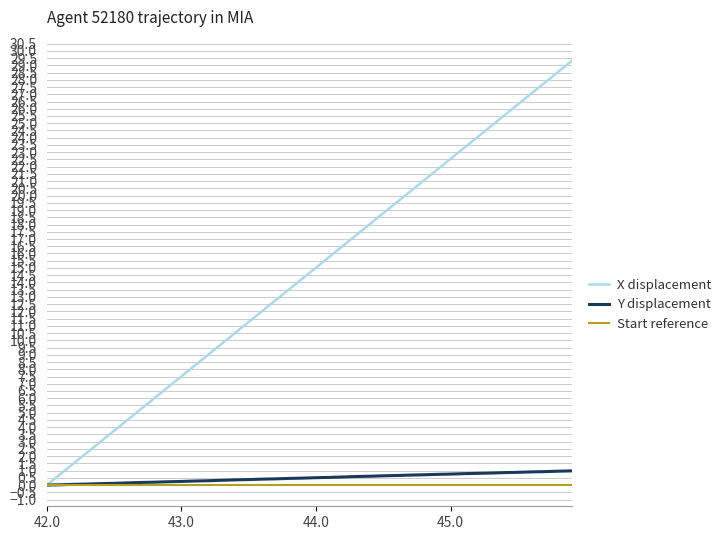

What is the highest value of the Y displacement series?

1.0